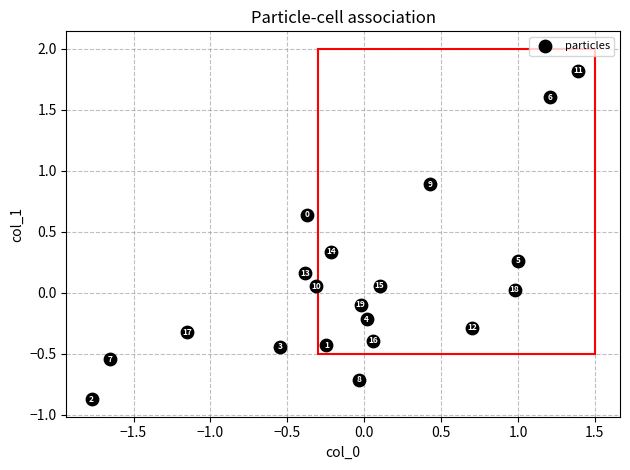

What is the range of Y values (max minus min)?

2.7